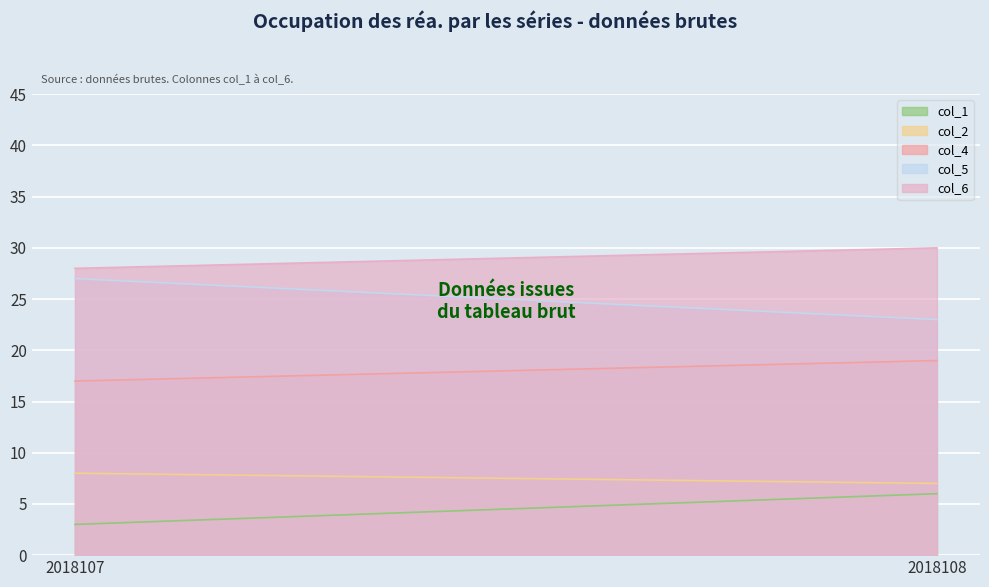

What is the difference between the maximum and minimum values in the col_1 series?

3